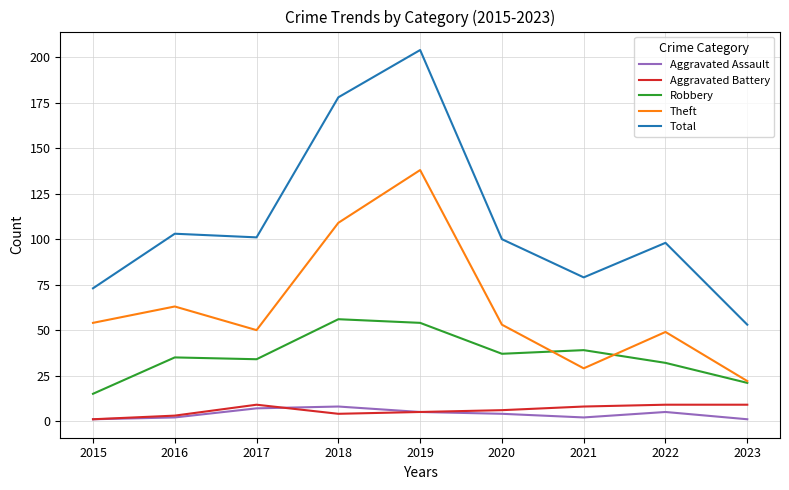

What is the spread (max minus min) of values at 2022?

93